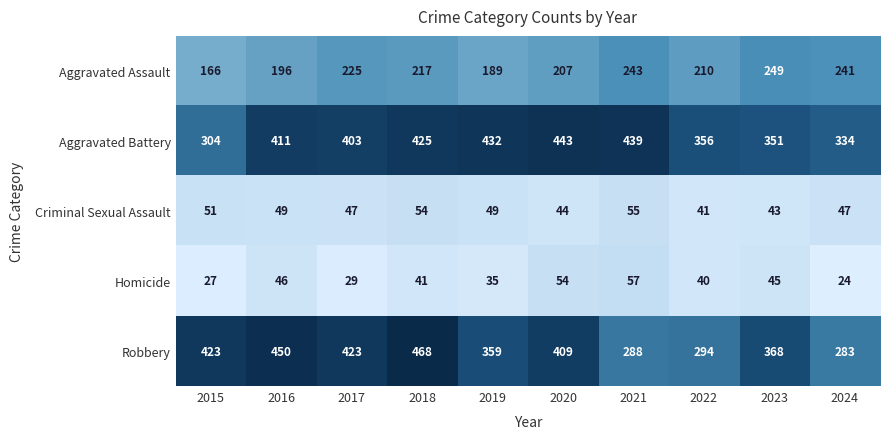

Is it true that Robbery equals 100 at 2015?

False